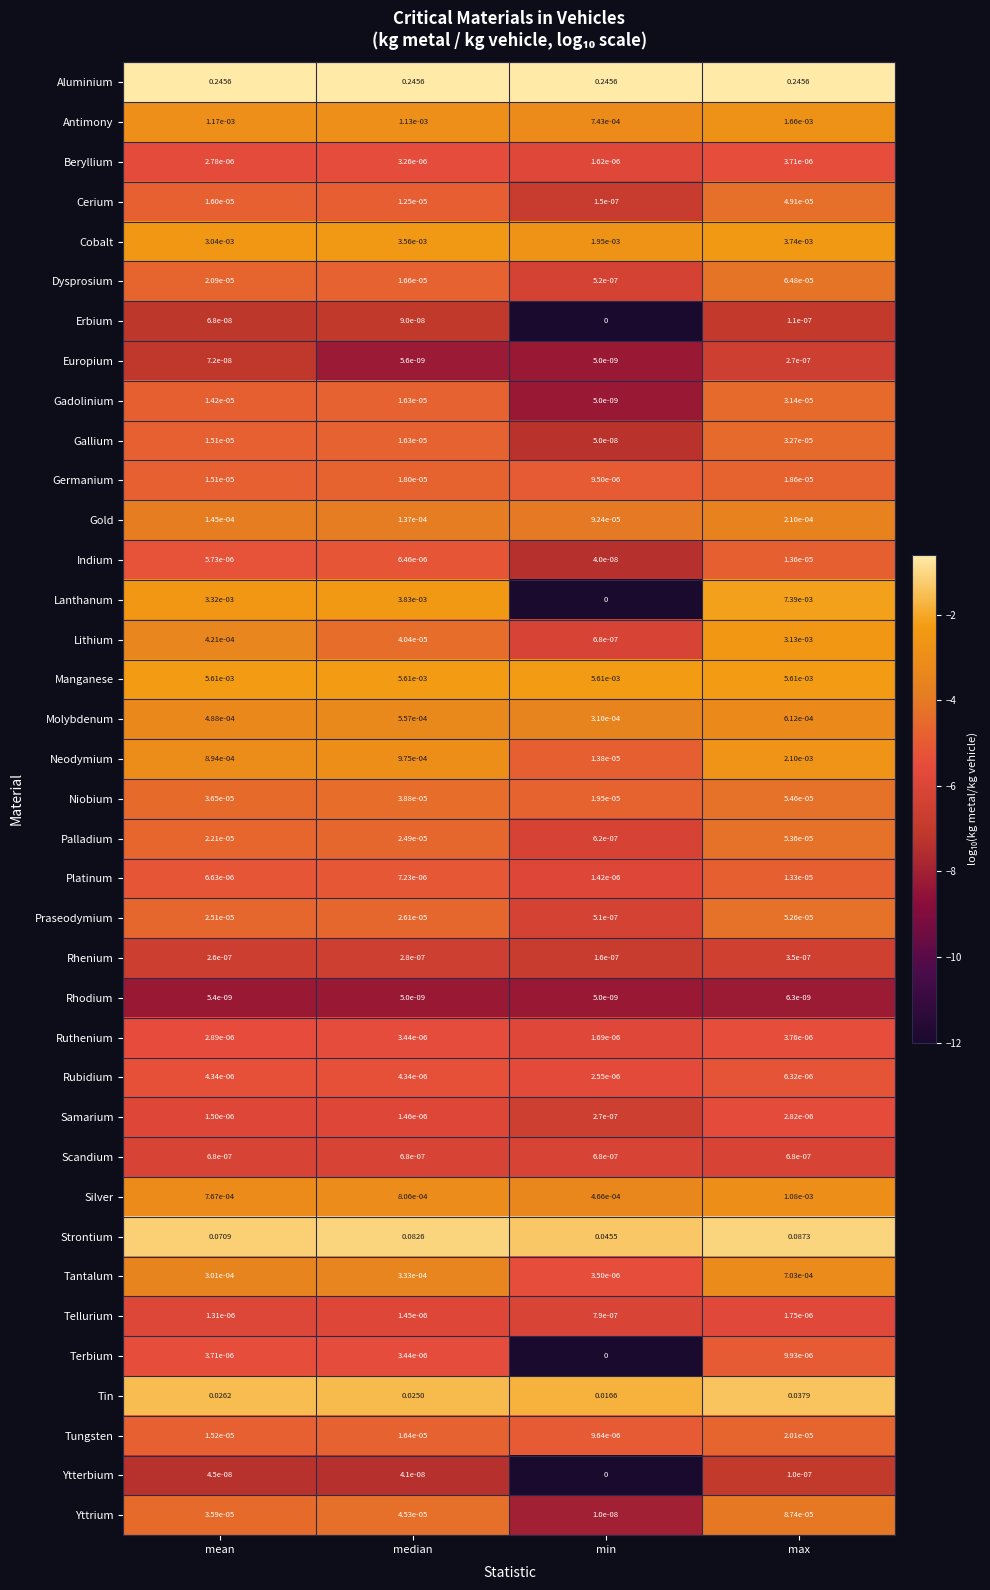

Rank the categories by Terbium value from lowest to highest.

min, median, mean, max